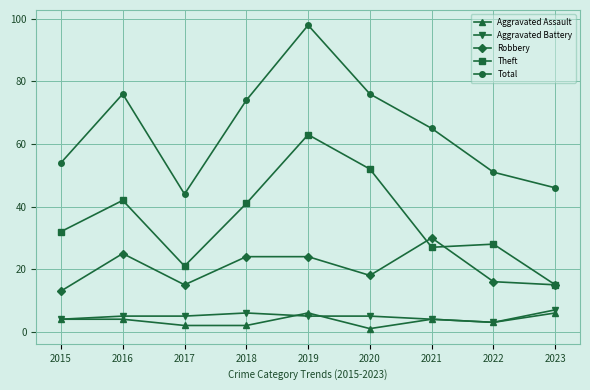

What is the highest value of the Theft series?

63